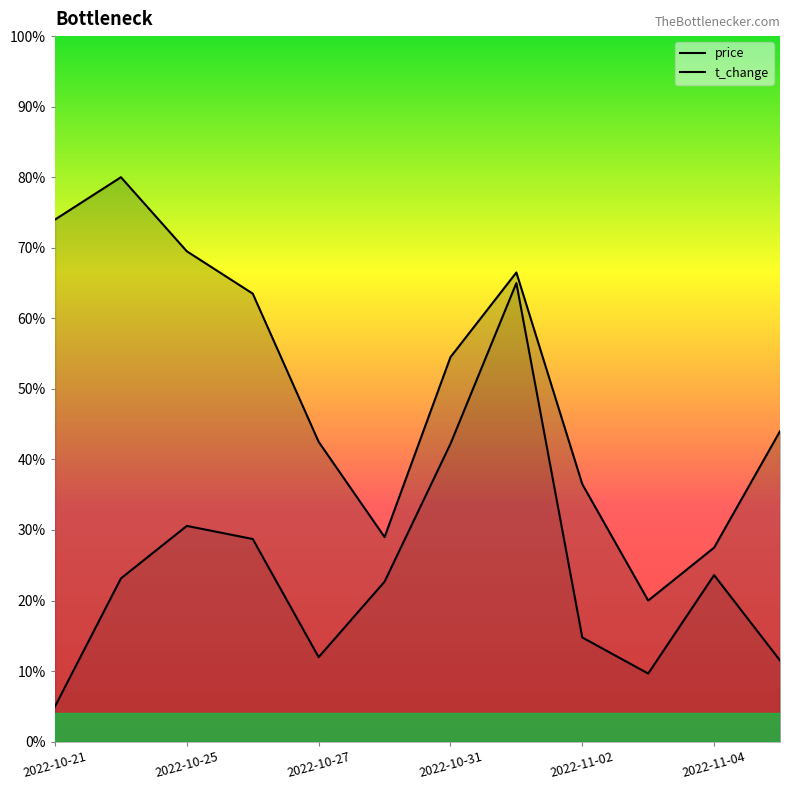

Where does the price series first go above 5?

2022-10-21